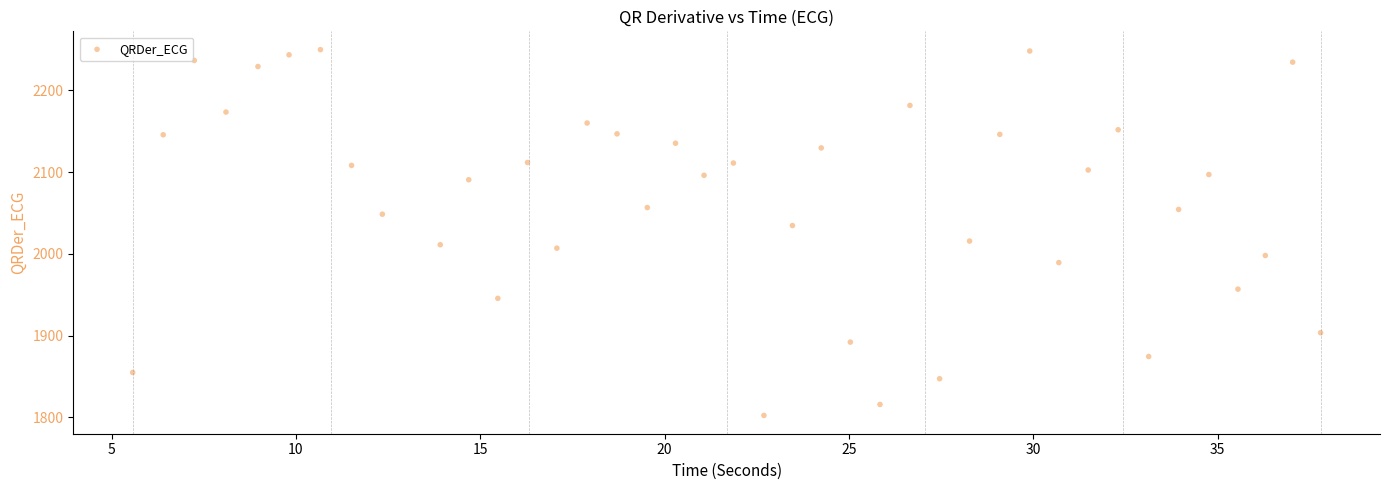

What is the range of Y values (max minus min)?

447.6